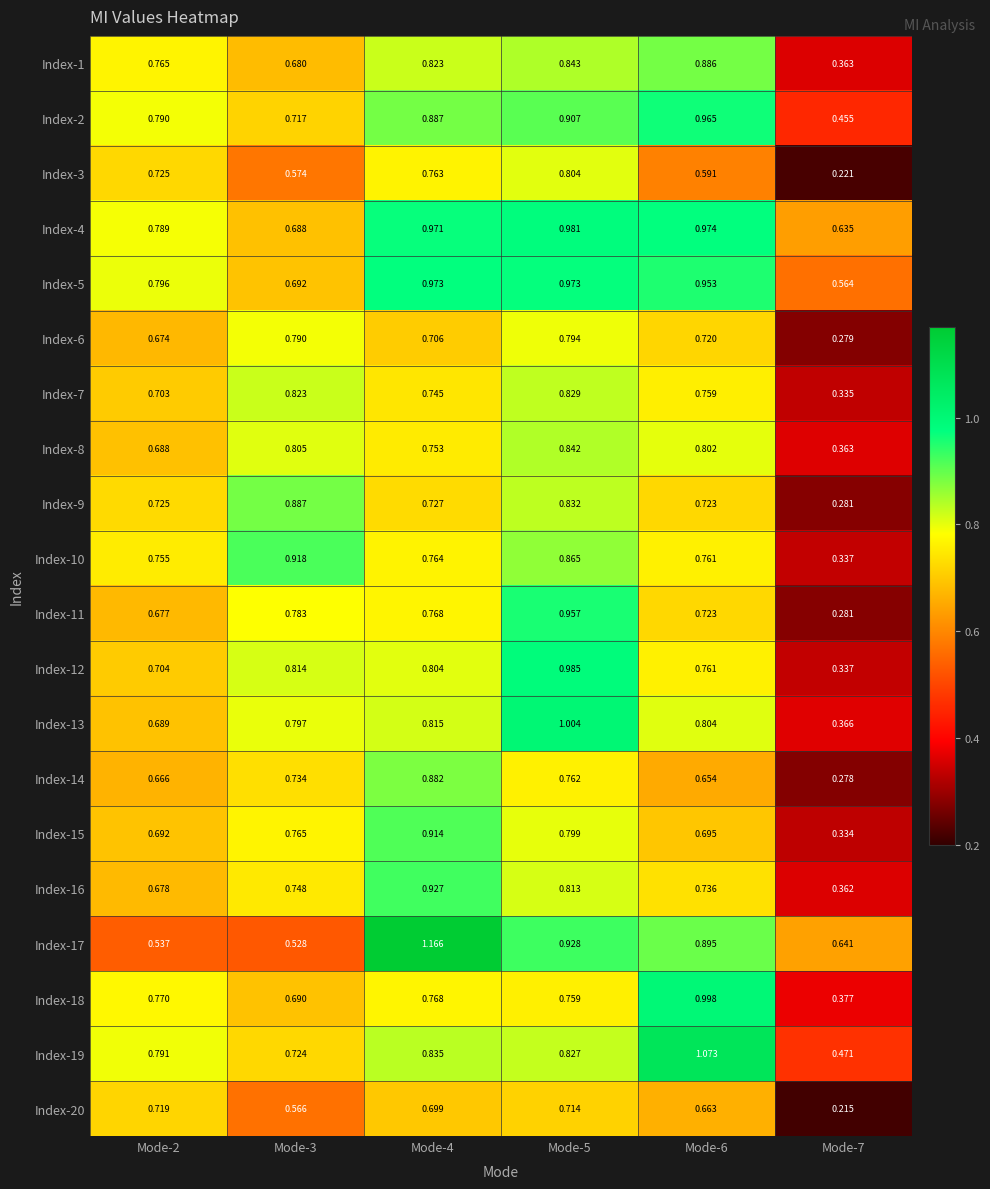

Is the value of Index-1 at Mode-5 greater than the value of Index-16 at Mode-3?

Yes